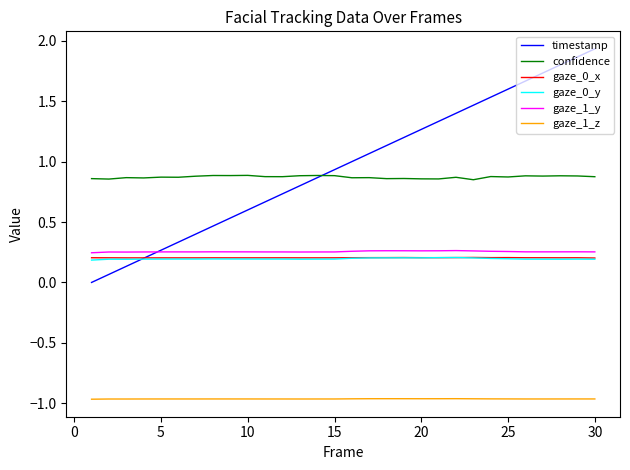

Is this an area chart (filled region under the line)?

No